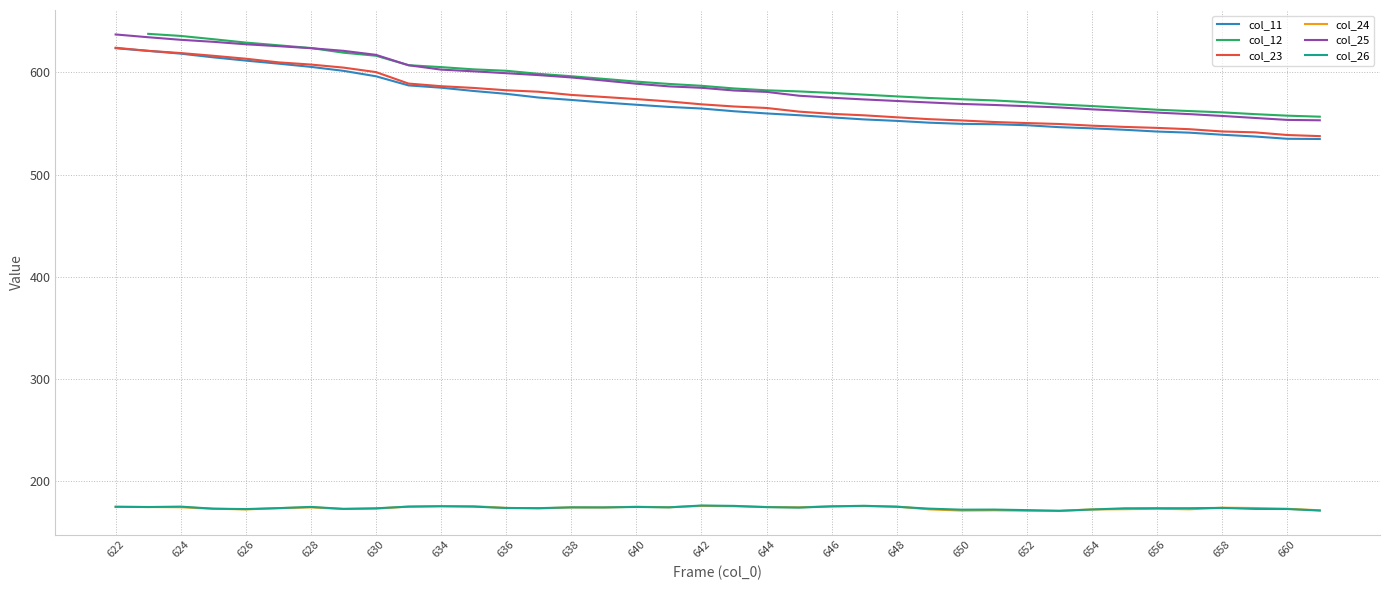

What is the total value across all series at 654?

2001.4